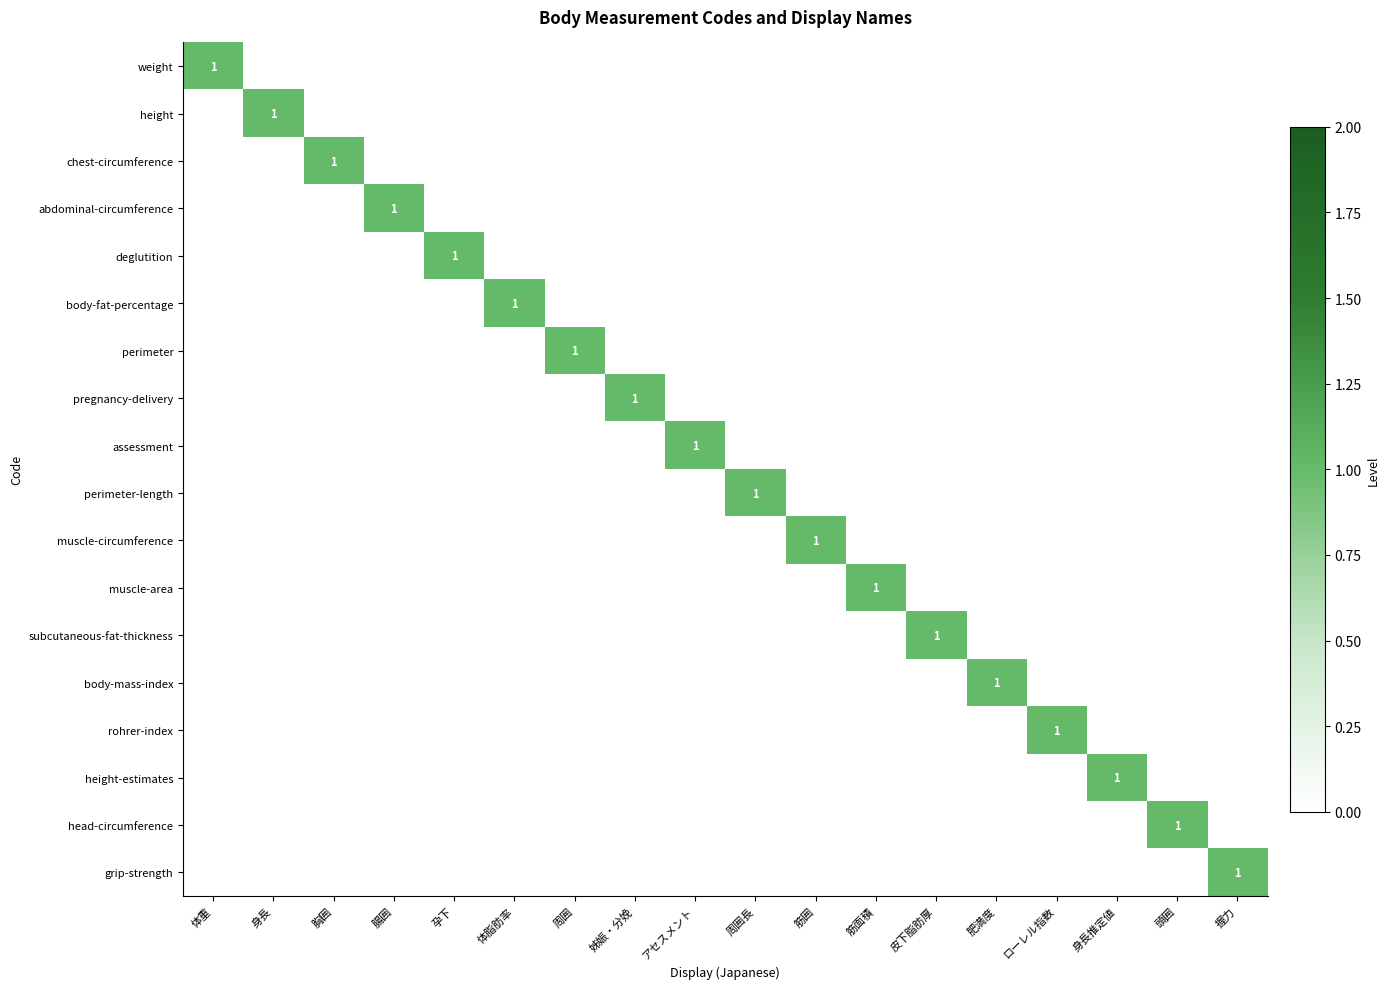

The deglutition series shows 0 at 肥満度. True or false?

True